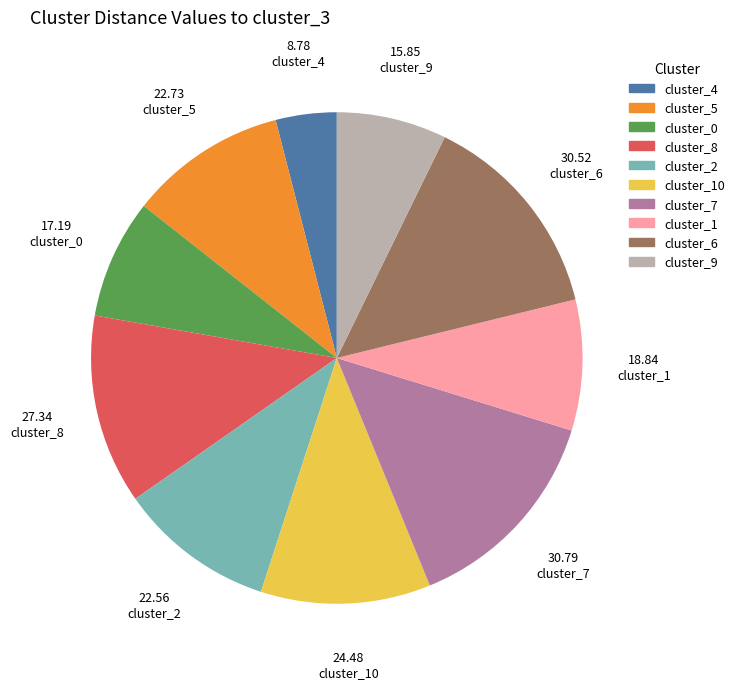

Does any single category account for the majority?

No